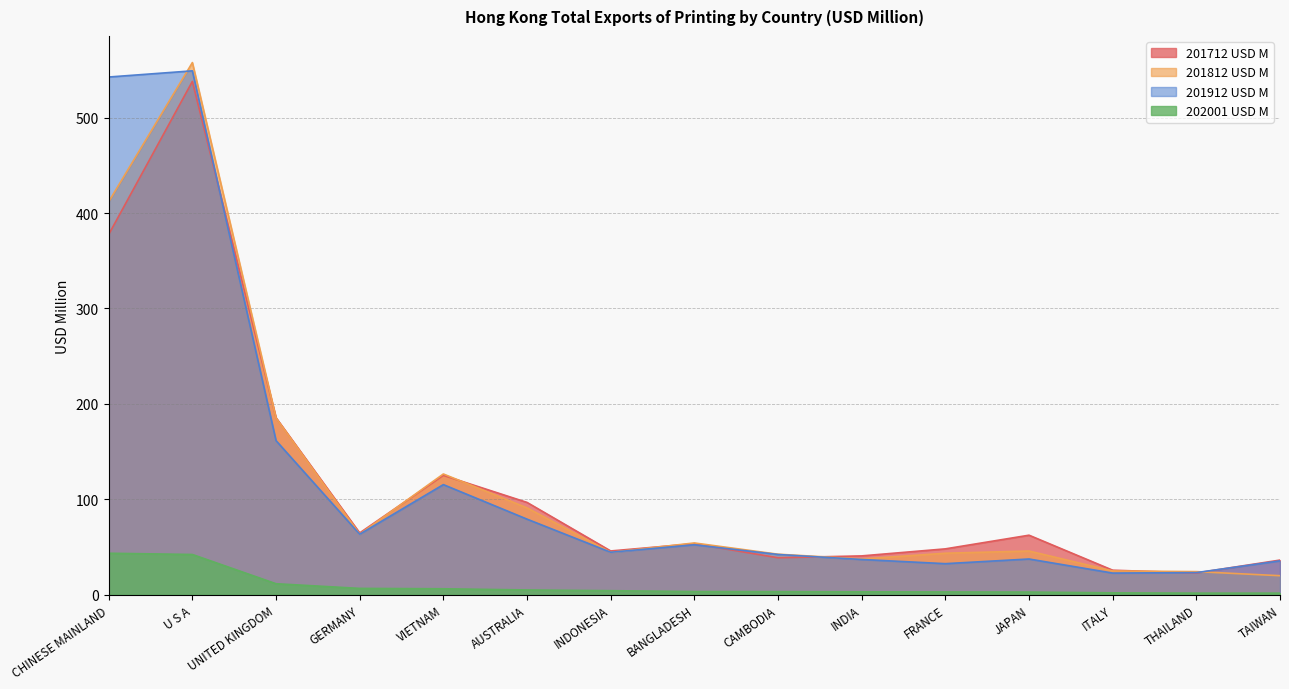

What position from the right is UNITED KINGDOM?

13